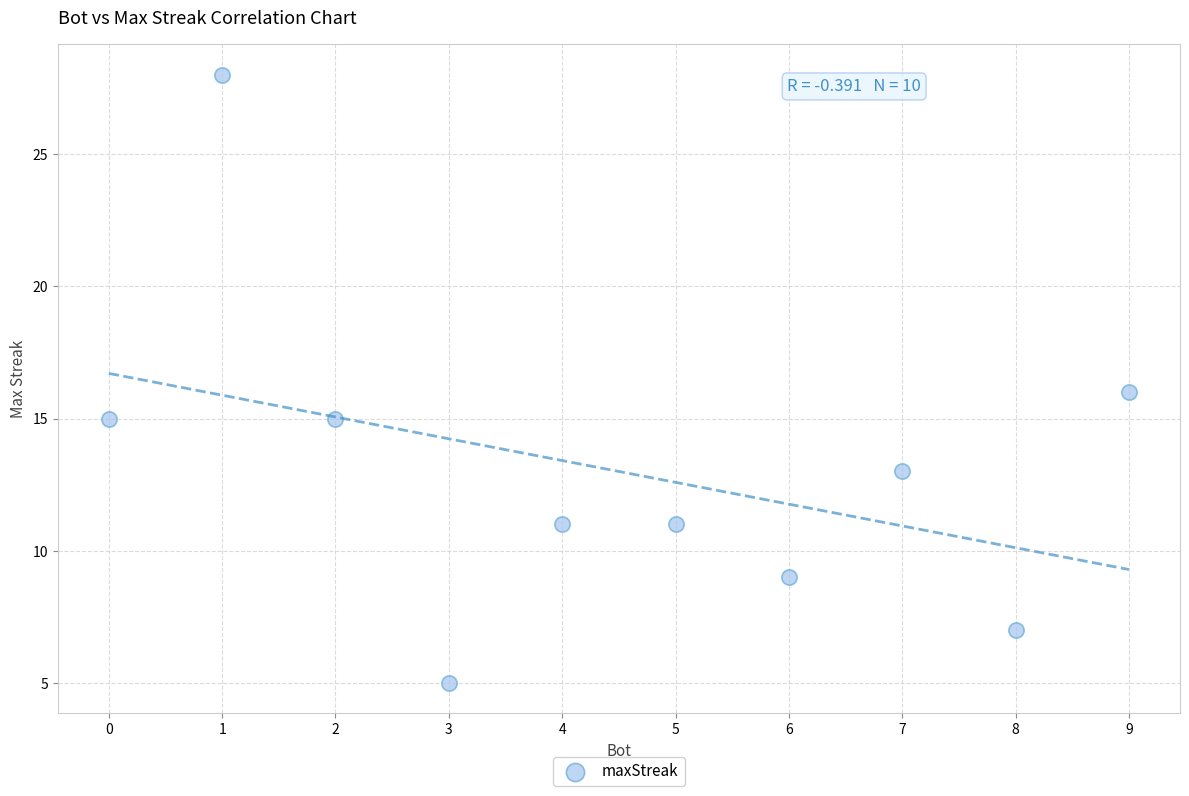

What is the range of Y values (max minus min)?

23